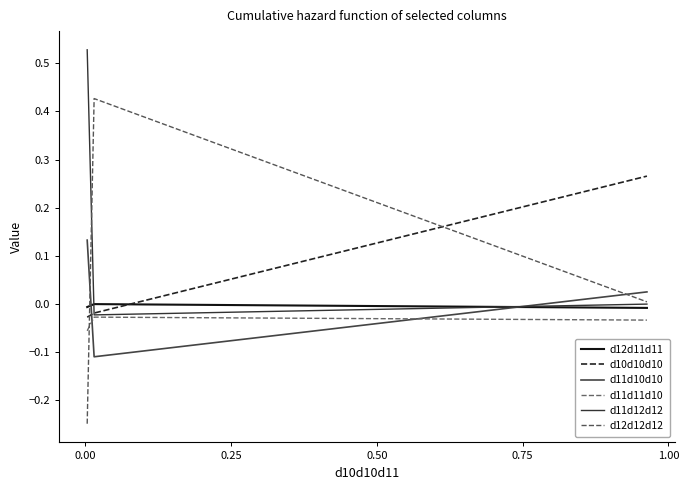

Is this an area chart (filled region under the line)?

No